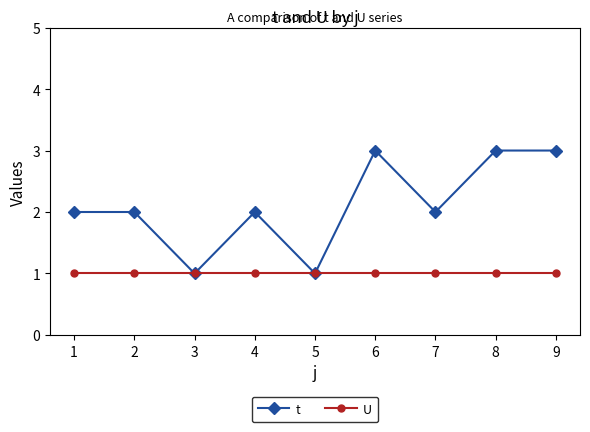

Which series changed the most between 5 and 9?

t